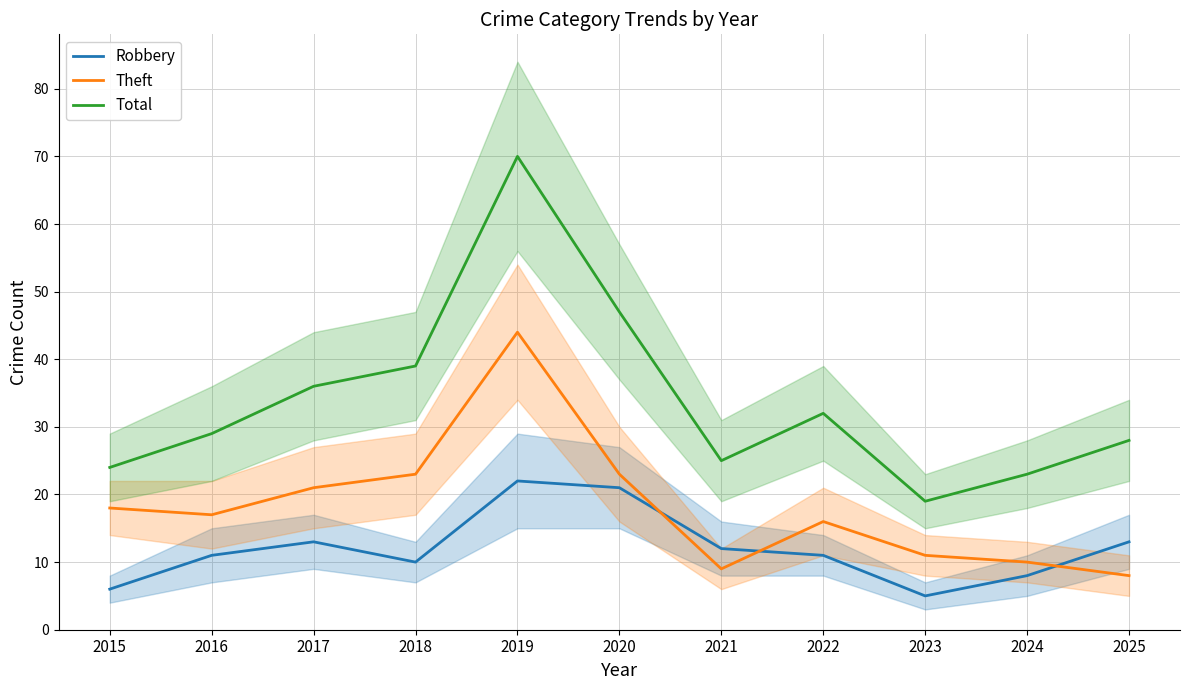

True or false: Total and Theft intersect in this chart.

False